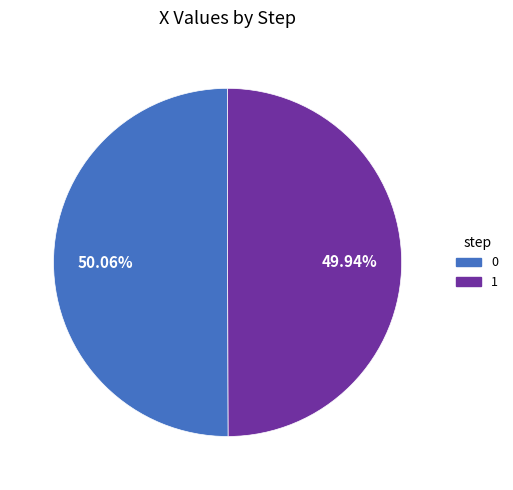

Is there a majority slice in this chart?

Yes